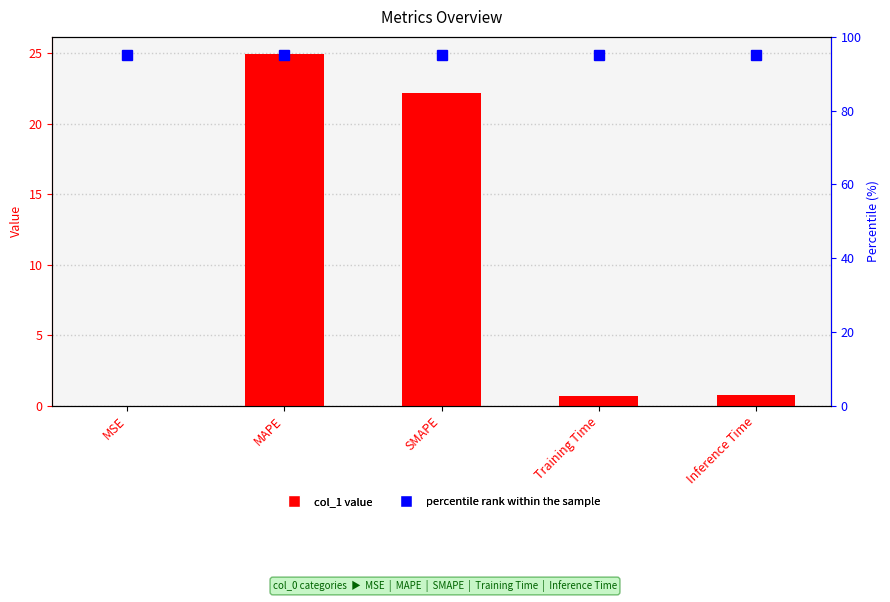

What is the approximate value of percentile rank within the sample at SMAPE?

95.0